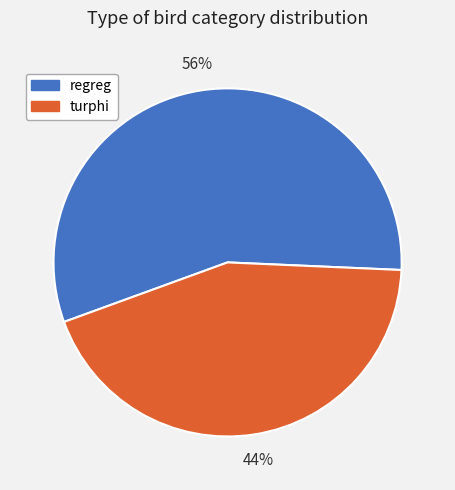

True or false: turphi accounts for 30% of the total.

False